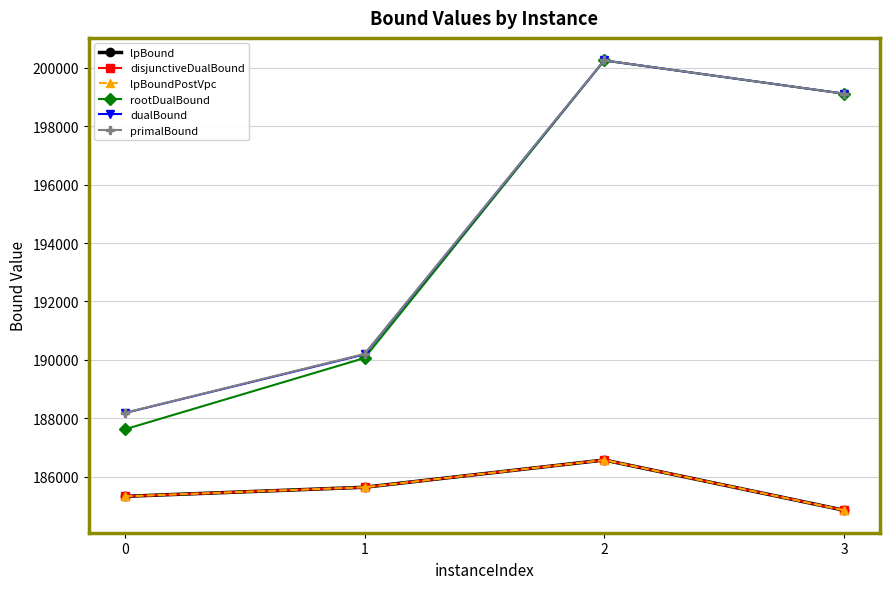

Reading left to right, transcribe all the data shown in this chart.

lpBound: 0=185321.4	1=185632.7	2=186566.5	3=184845.9
disjunctiveDualBound: 0=185321.4	1=185632.7	2=186566.5	3=184845.9
lpBoundPostVpc: 0=185321.4	1=185632.7	2=186566.5	3=184845.9
rootDualBound: 0=187616.3	1=190059.5	2=200253.2	3=199115.9
dualBound: 0=188176.2	1=190183.6	2=200255.3	3=199116.2
primalBound: 0=188182.0	1=190199.7	2=200257.0	3=199116.2